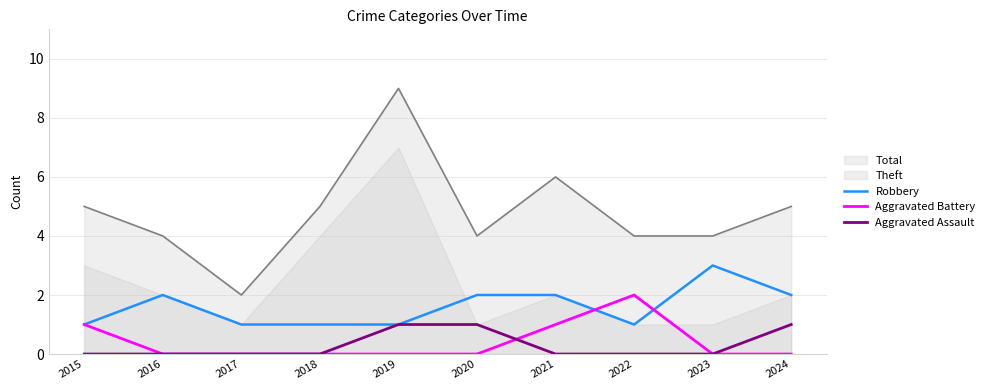

What is the sum of all Aggravated Battery values?

4